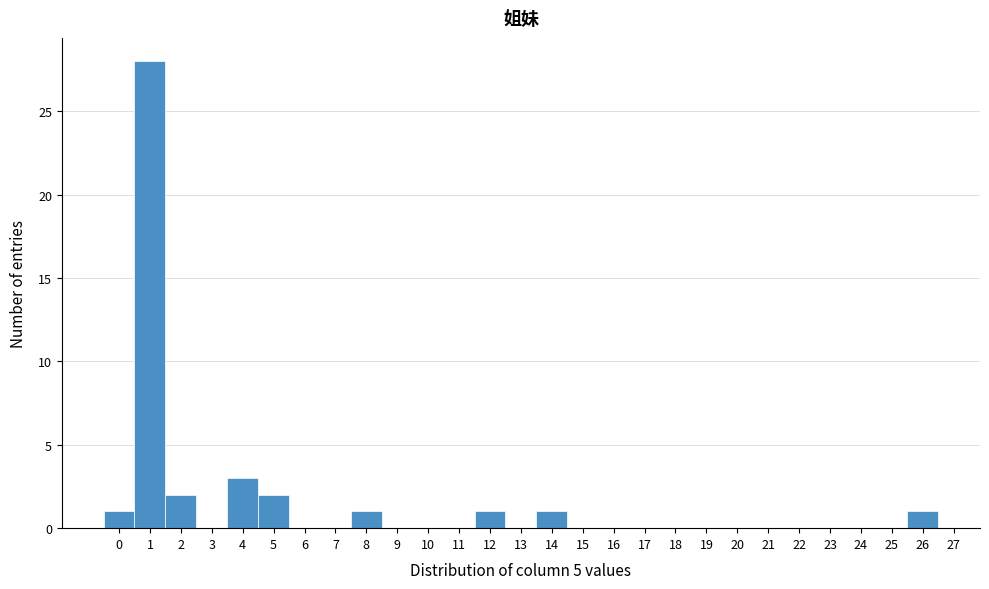

How tall is the bar that spans 1.5 to 2.5 on the x-axis? The values are not printed on the chart, so give them approximately, as read against the axis.

2